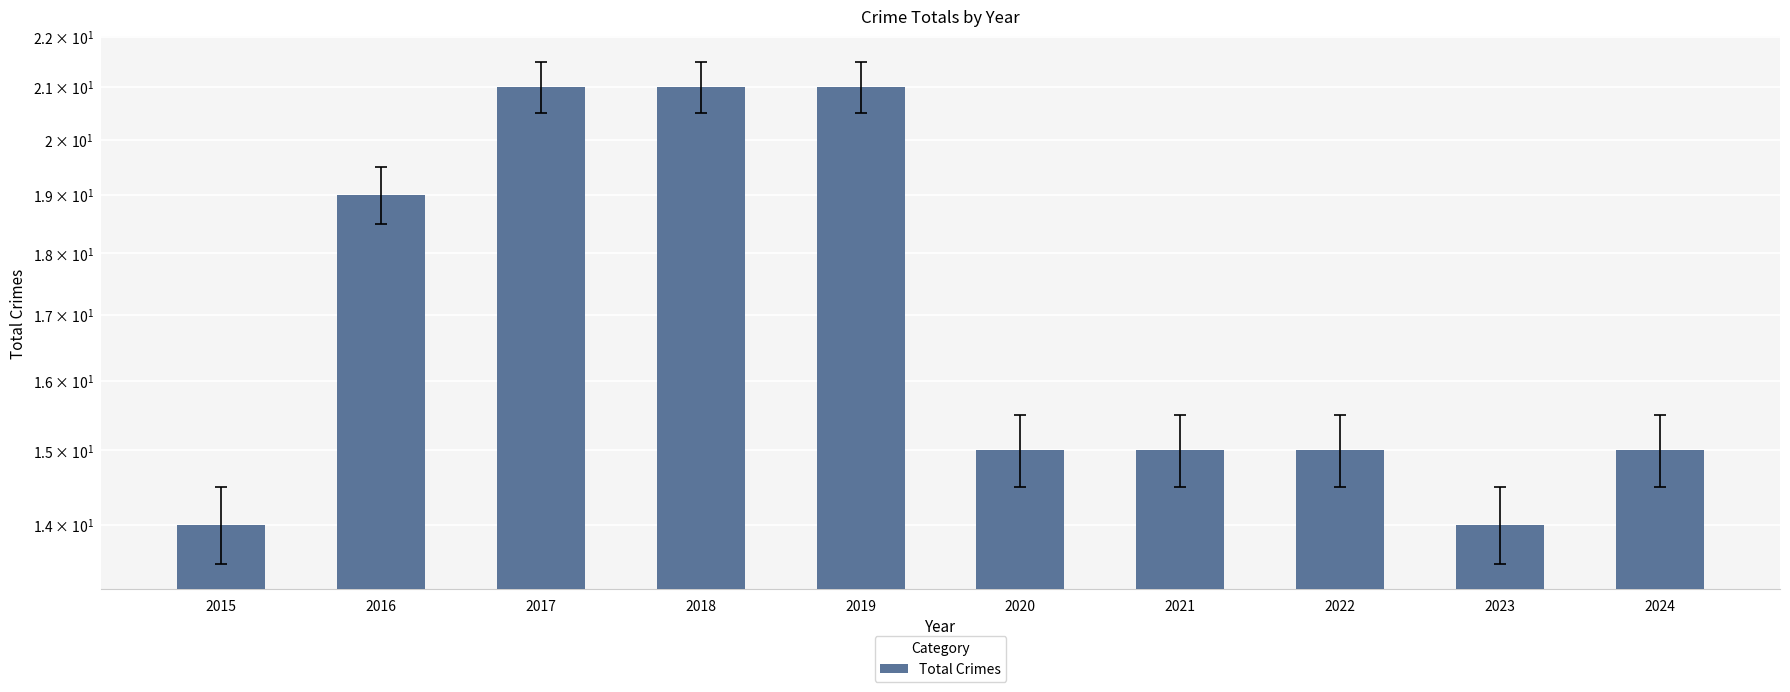

Count the number of categories in the chart.

10